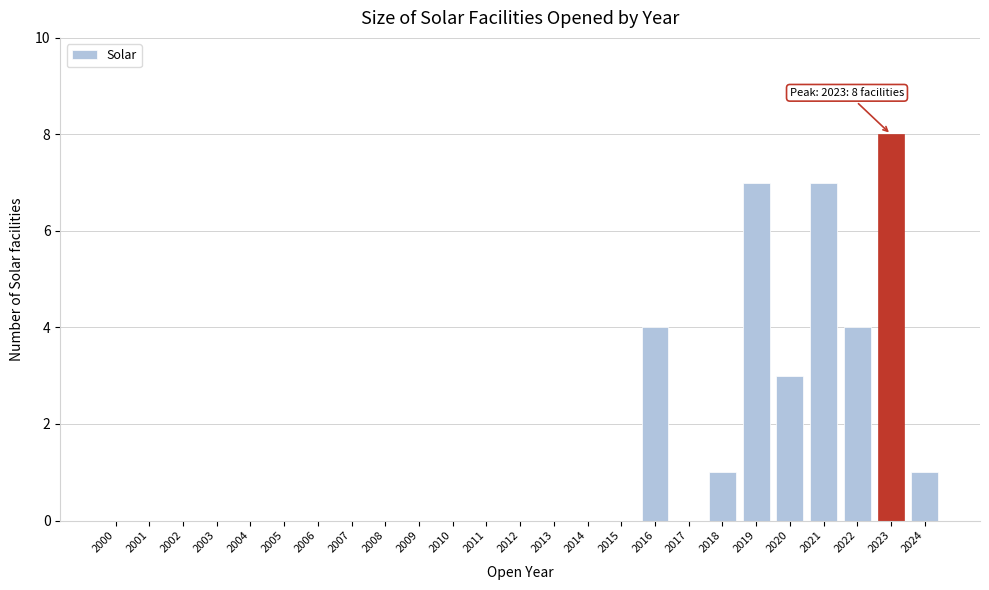

Reading left to right, transcribe all the data shown in this chart.

2000=0	2001=0	2002=0	2003=0	2004=0	2005=0	2006=0	2007=0	2008=0	2009=0	2010=0	2011=0	2012=0	2013=0	2014=0	2015=0	2016=4	2017=0	2018=1	2019=7	2020=3	2021=7	2022=4	2023=8	2024=1